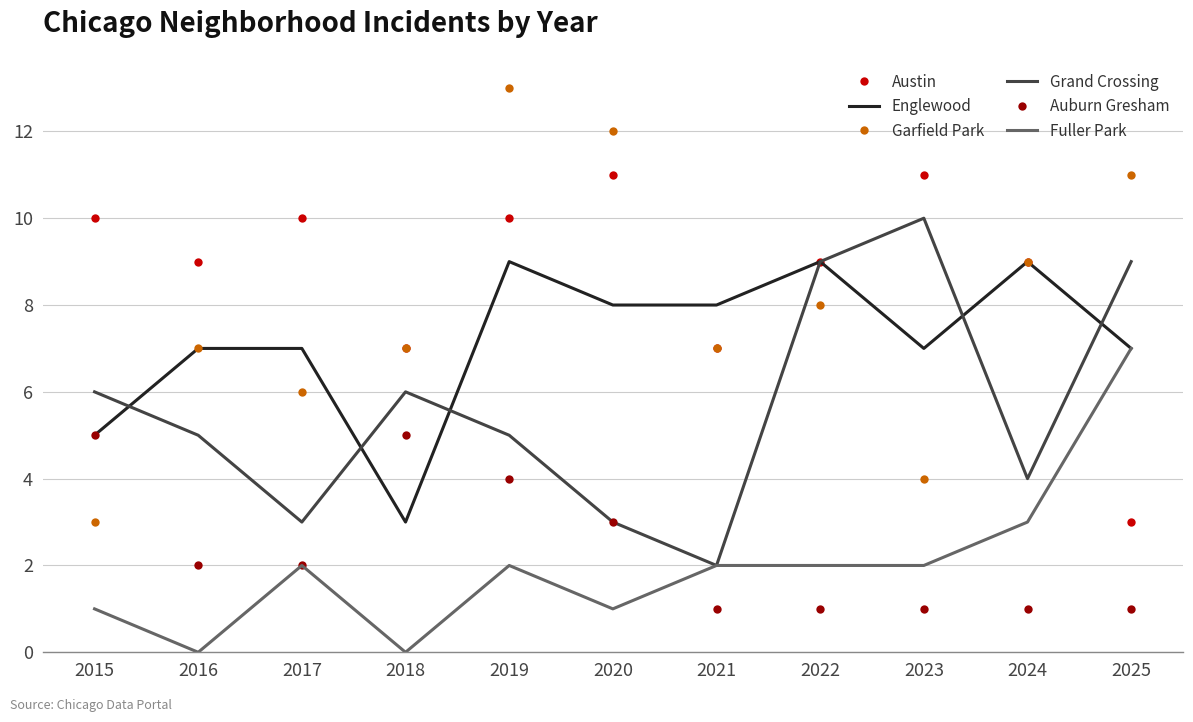

What is the maximum value for Austin?

11